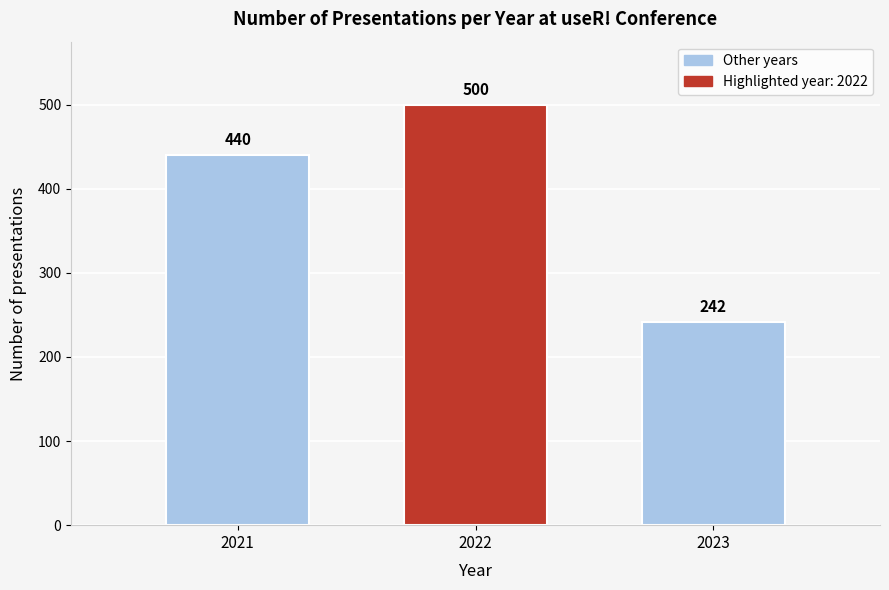

Reading right to left, transcribe all the data shown in this chart.

2023=242	2022=500	2021=440